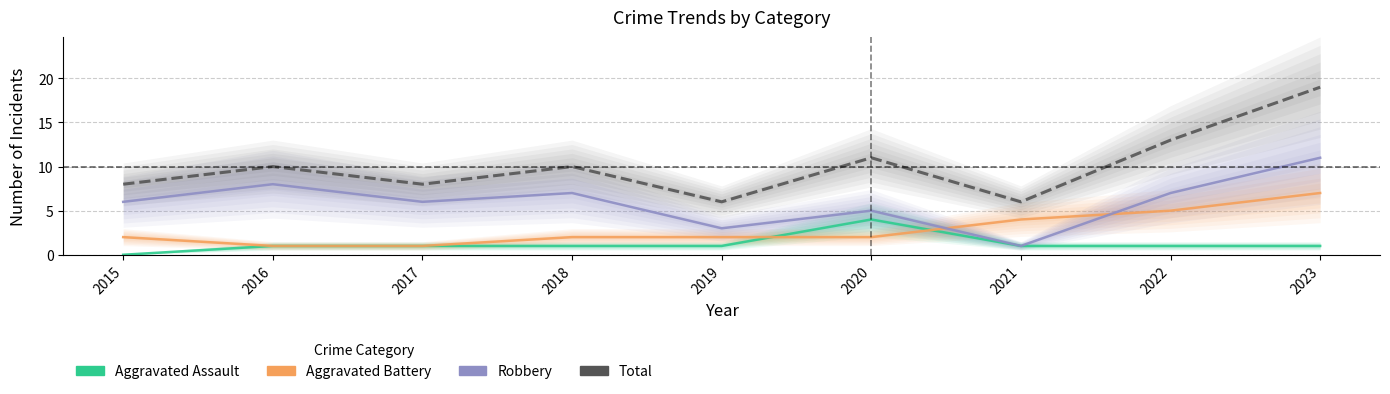

Does the chart have visible grid lines?

Yes